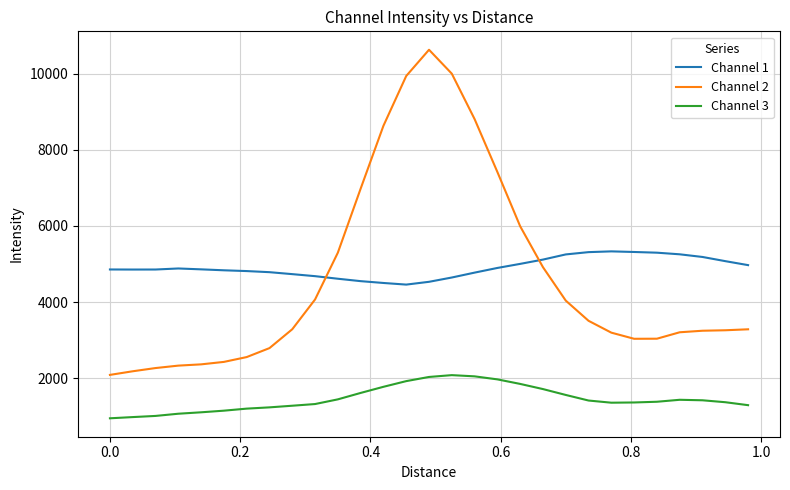

What is the smallest value displayed?

944.5